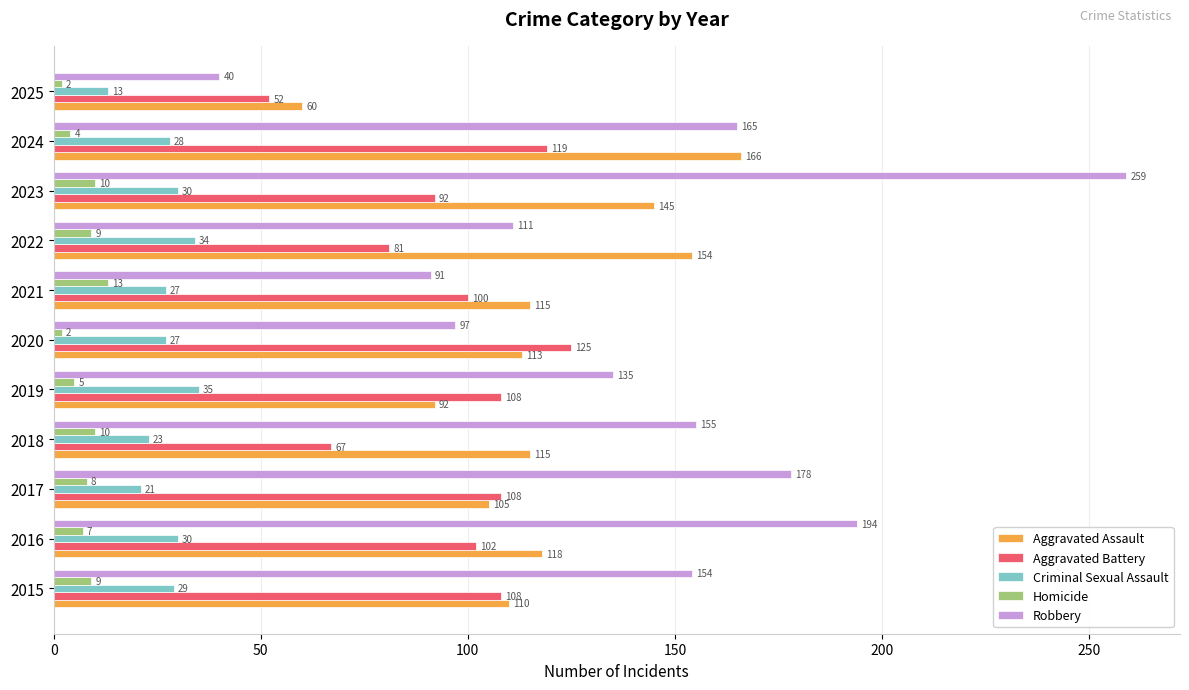

How many distinct data groups are displayed?

5